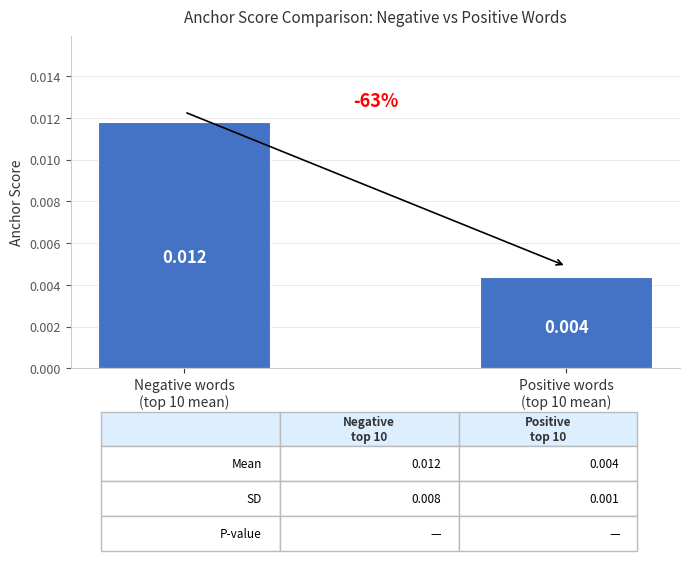

Does the chart contain stacked bars?

No